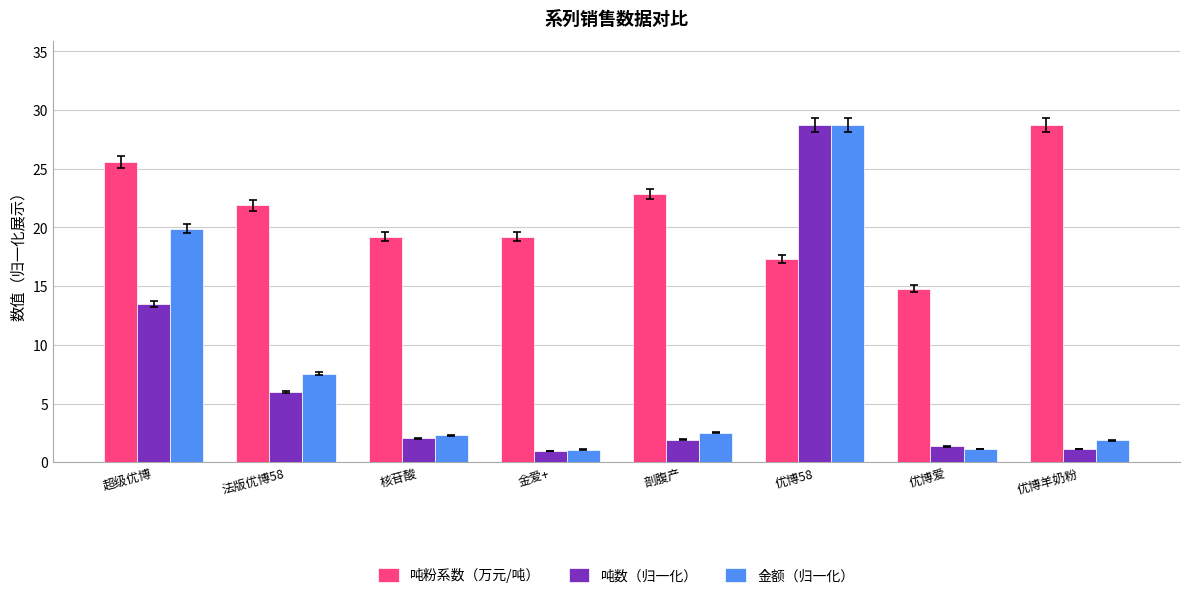

What is the maximum value shown in the chart?

28.7